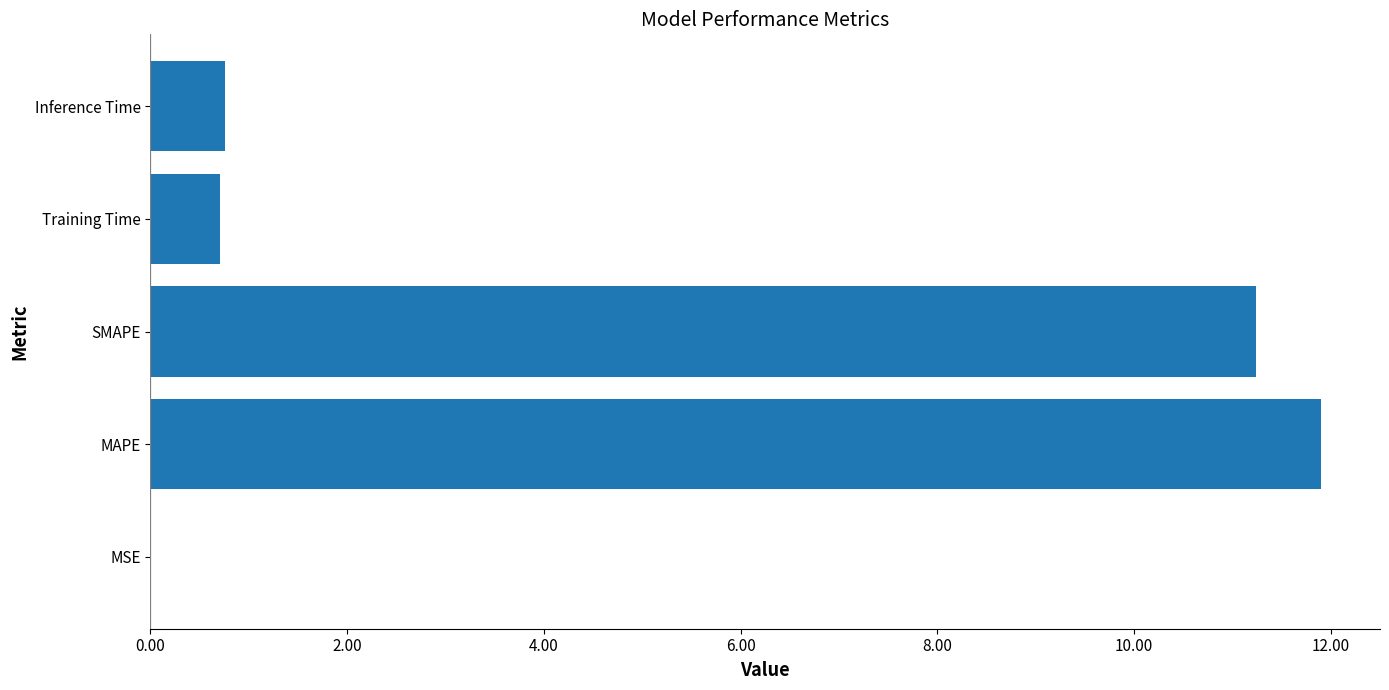

What is the maximum value shown in the chart?

11.9